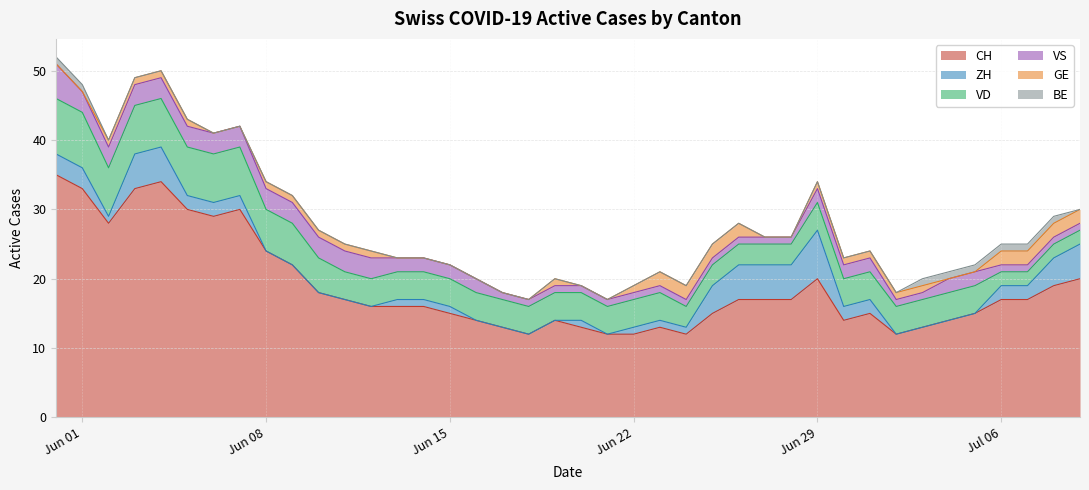

How many values in the ZH series are below 1?

14